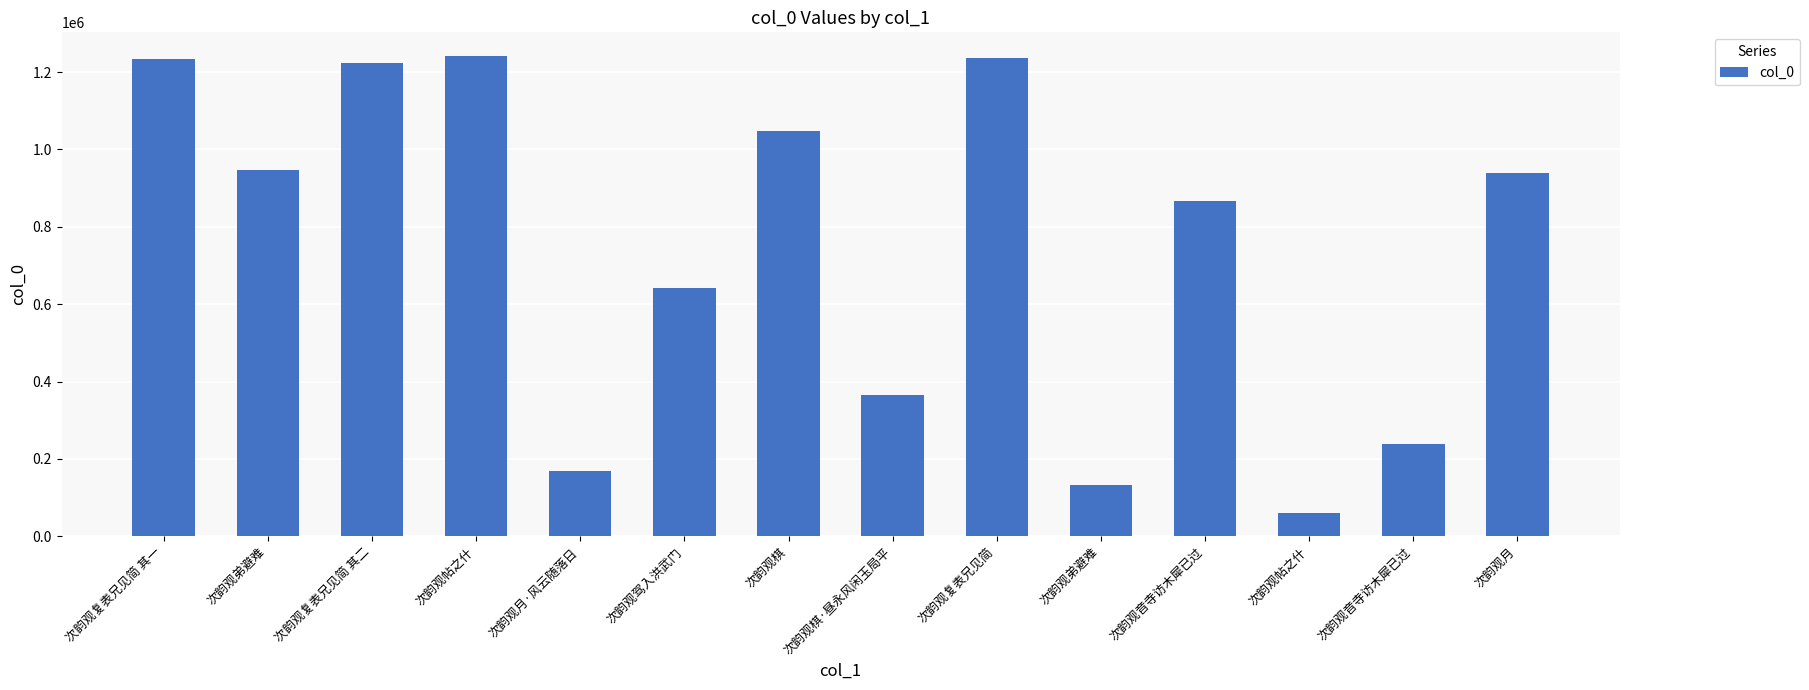

What is the label of the 13th bar from the right?

次韵观弟避难